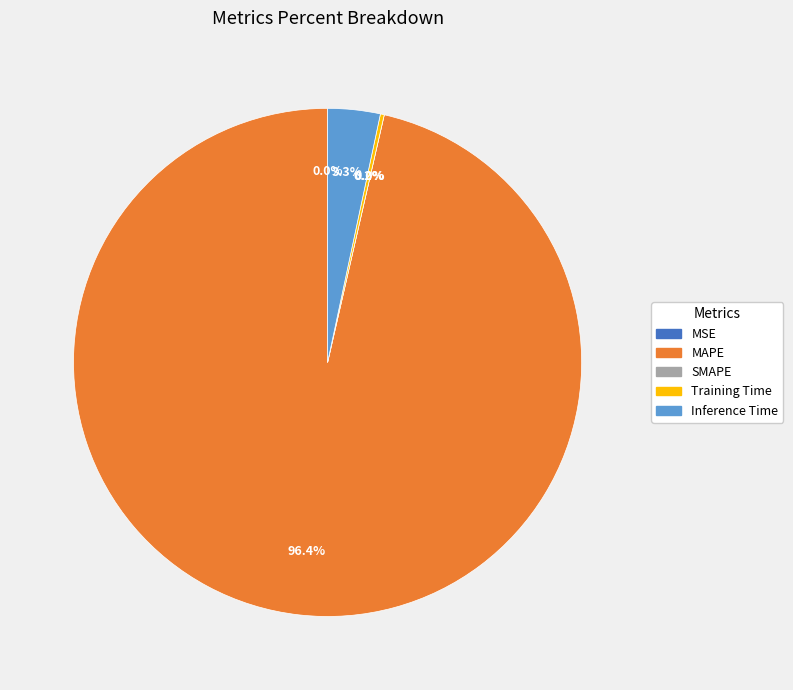

How many slices are in this pie chart?

5